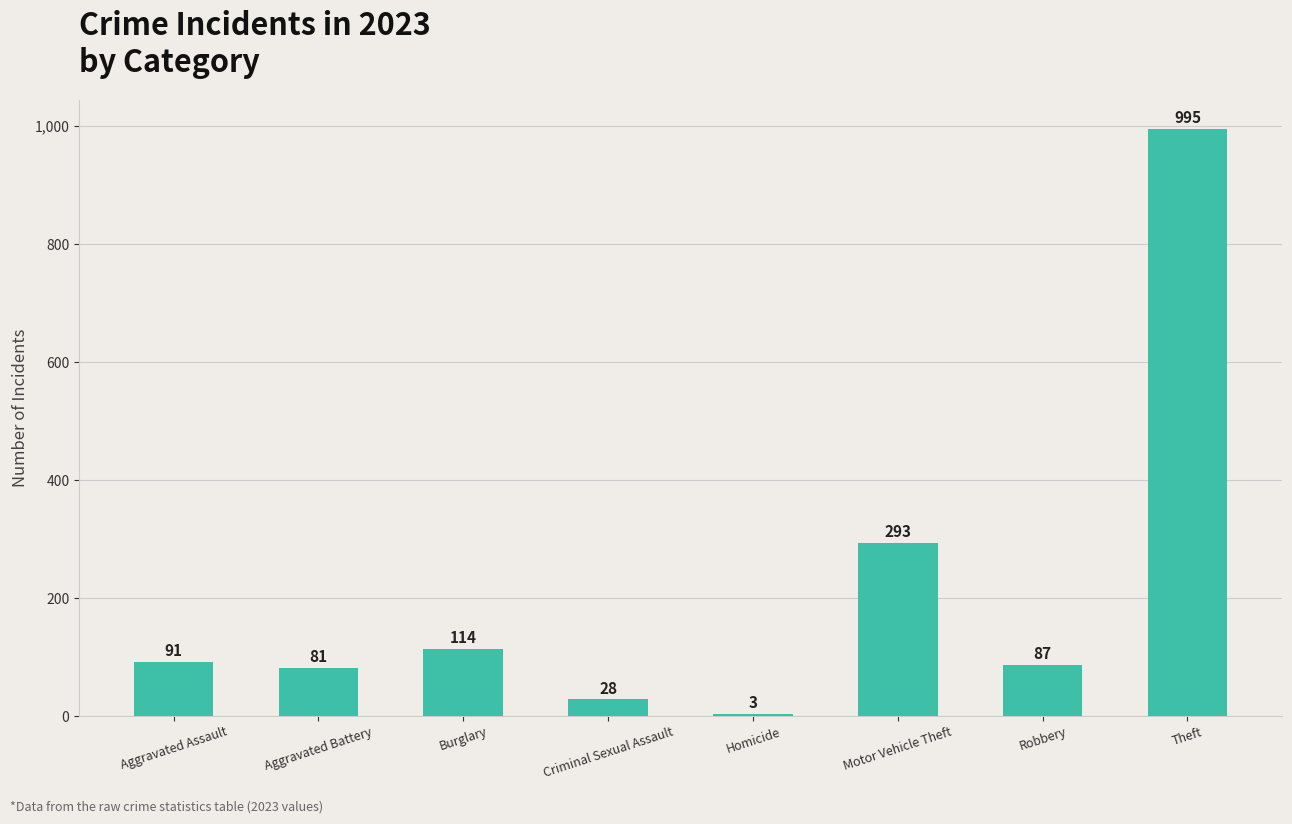

At which label is the value closest to 499?

Motor Vehicle Theft